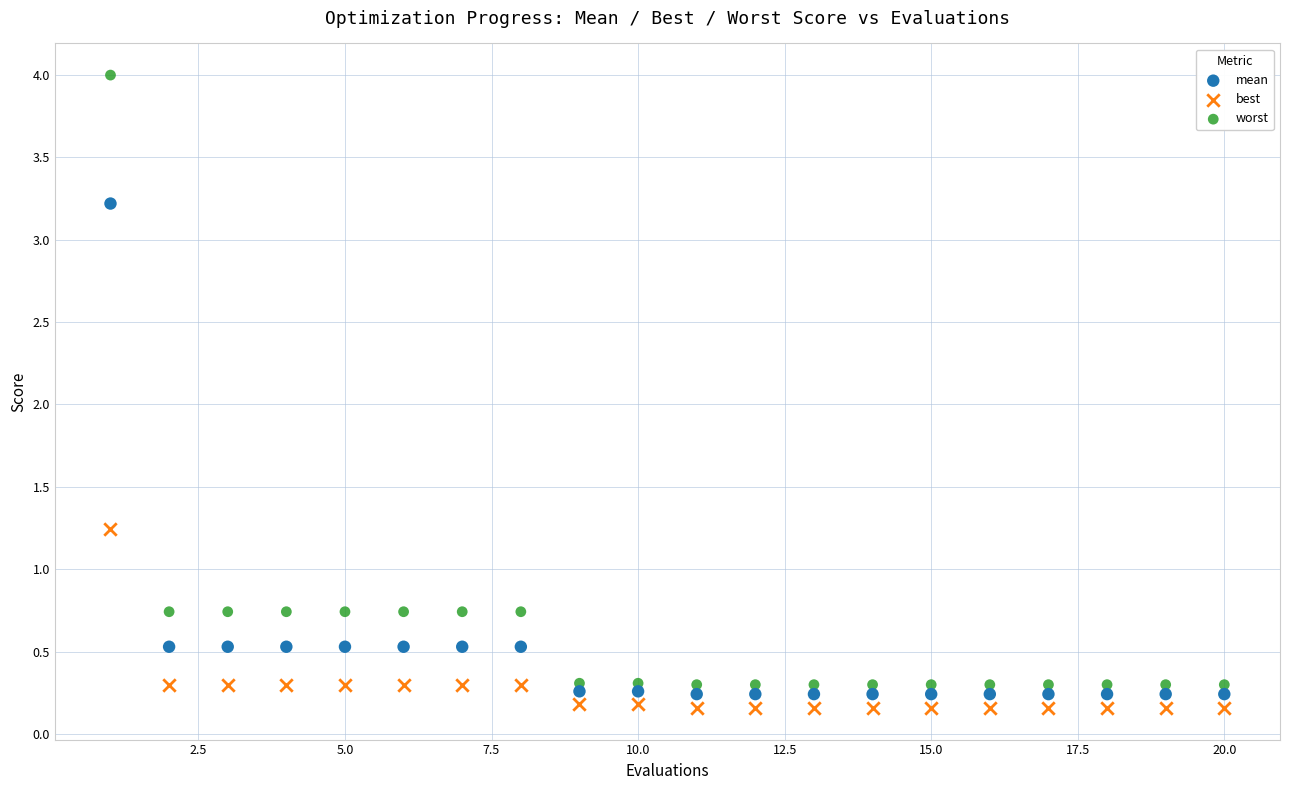

Which series contains the highest Y value?

worst